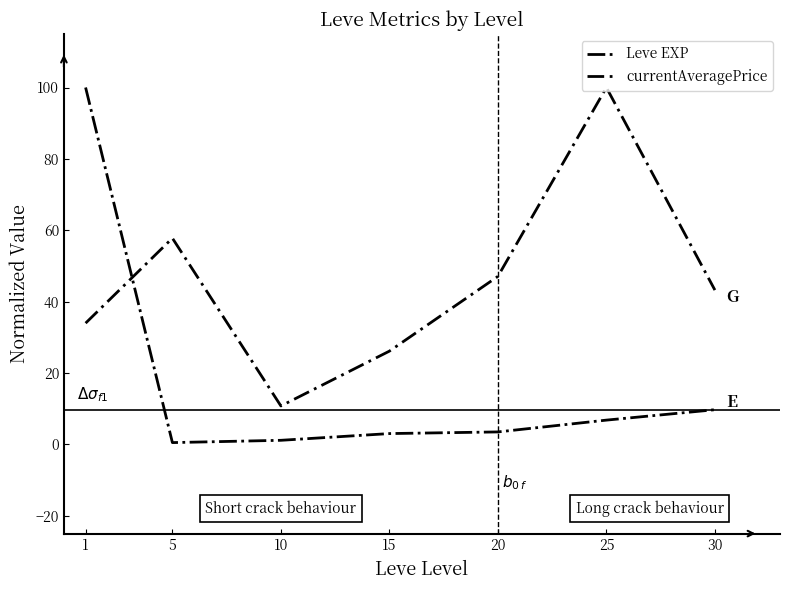

Where do currentAveragePrice and Leve EXP first cross each other?

1 and 5